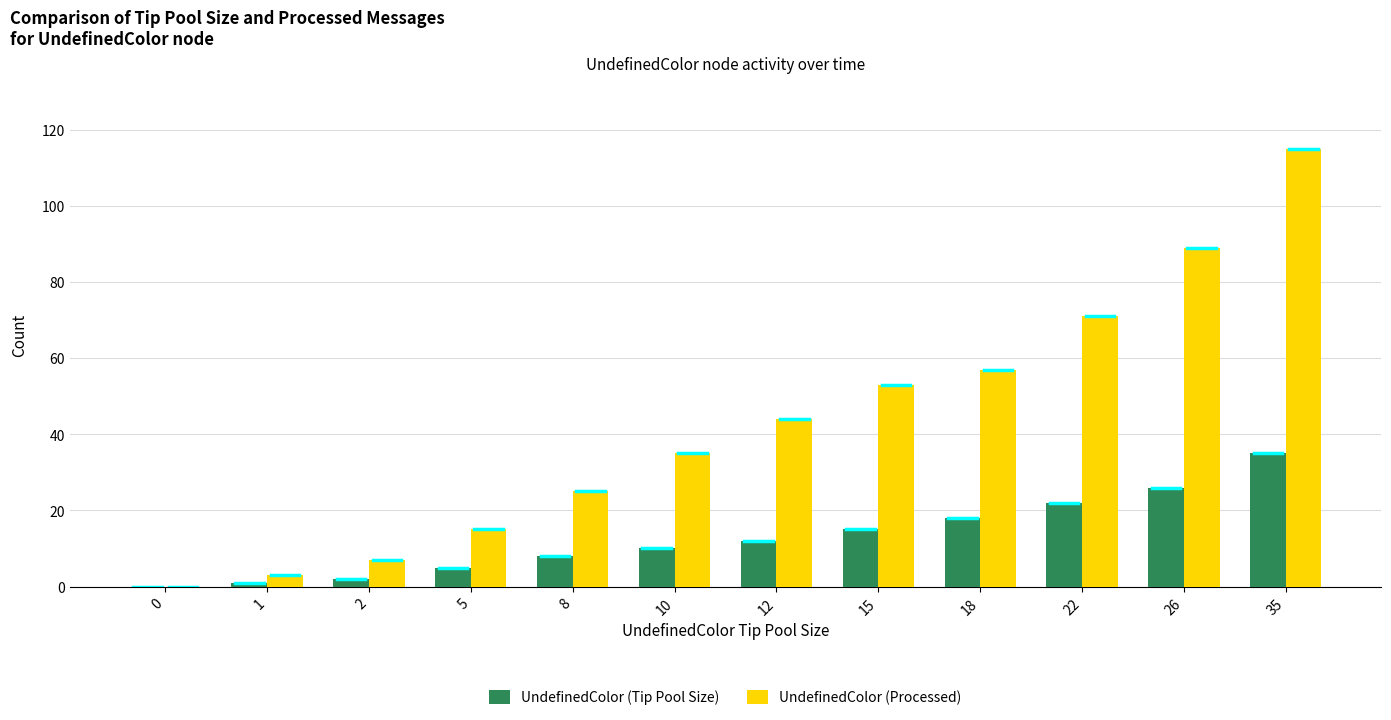

Are the bars grouped side by side (vs. stacked)?

Yes